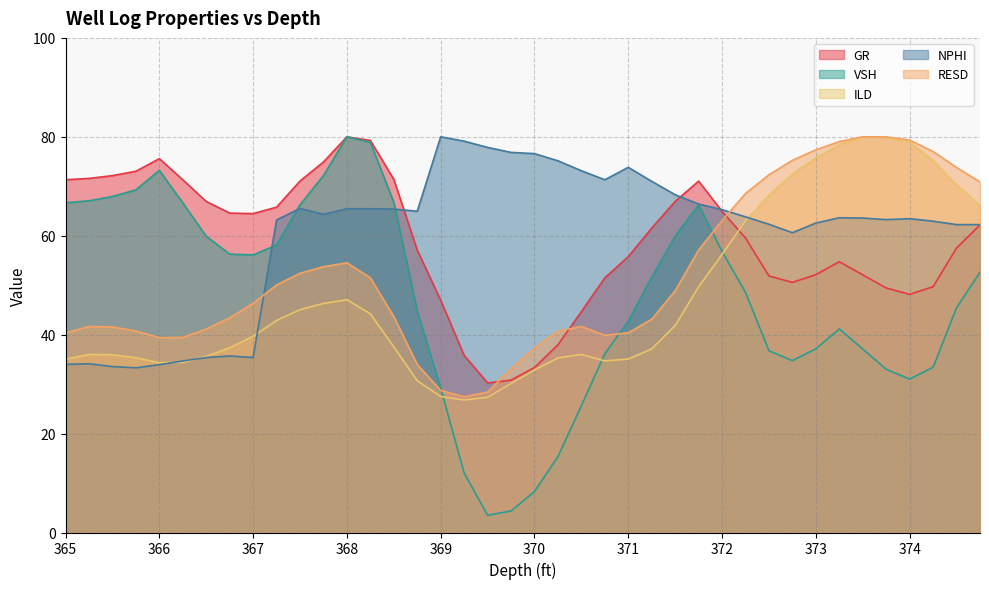

What is the label of the 19th point from the left?

369.5